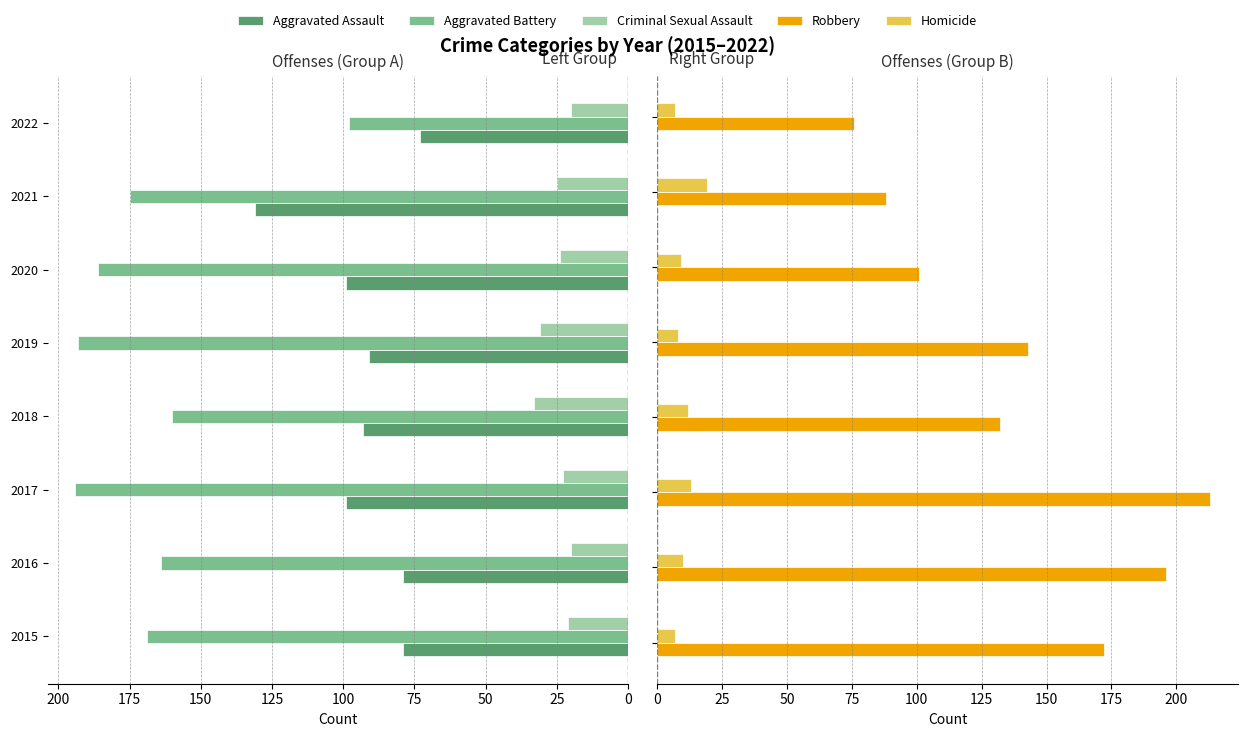

What is the value of the Homicide bar at the 1st from the left?

7